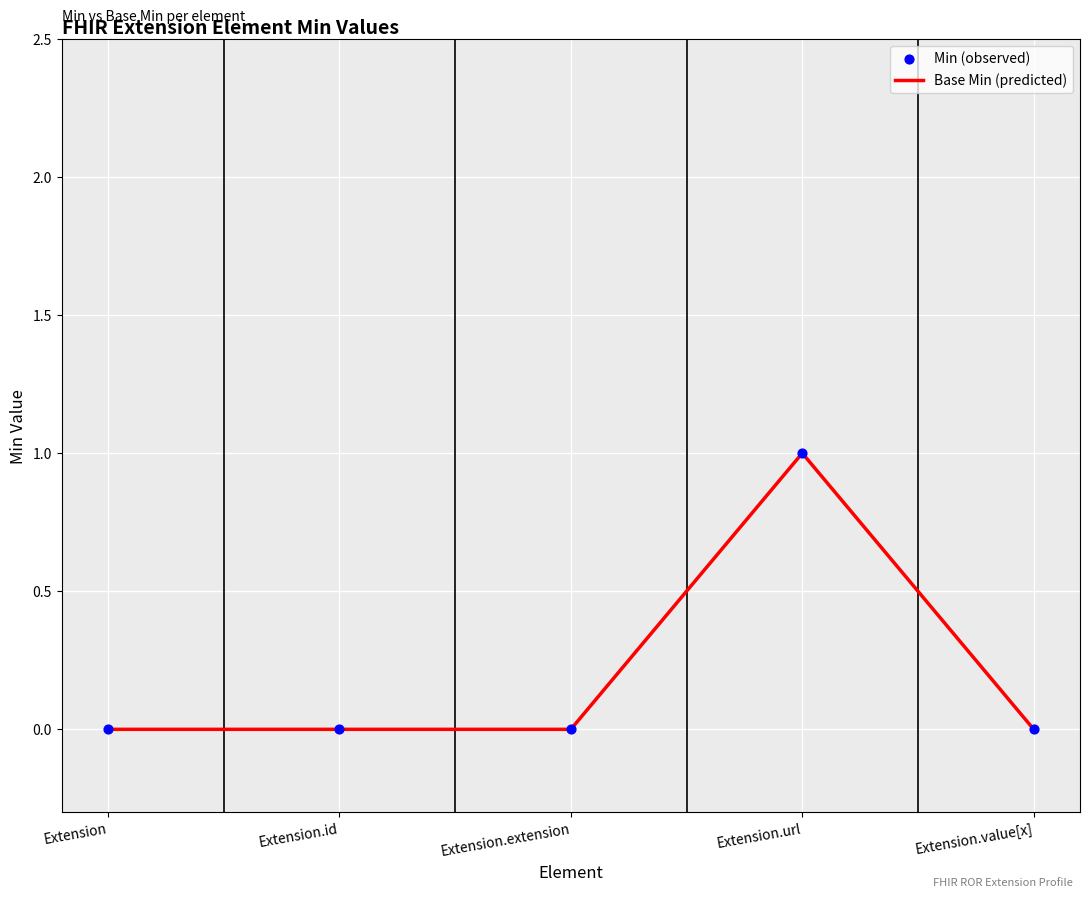

Between Extension and Extension.url, which is larger?

Extension.url